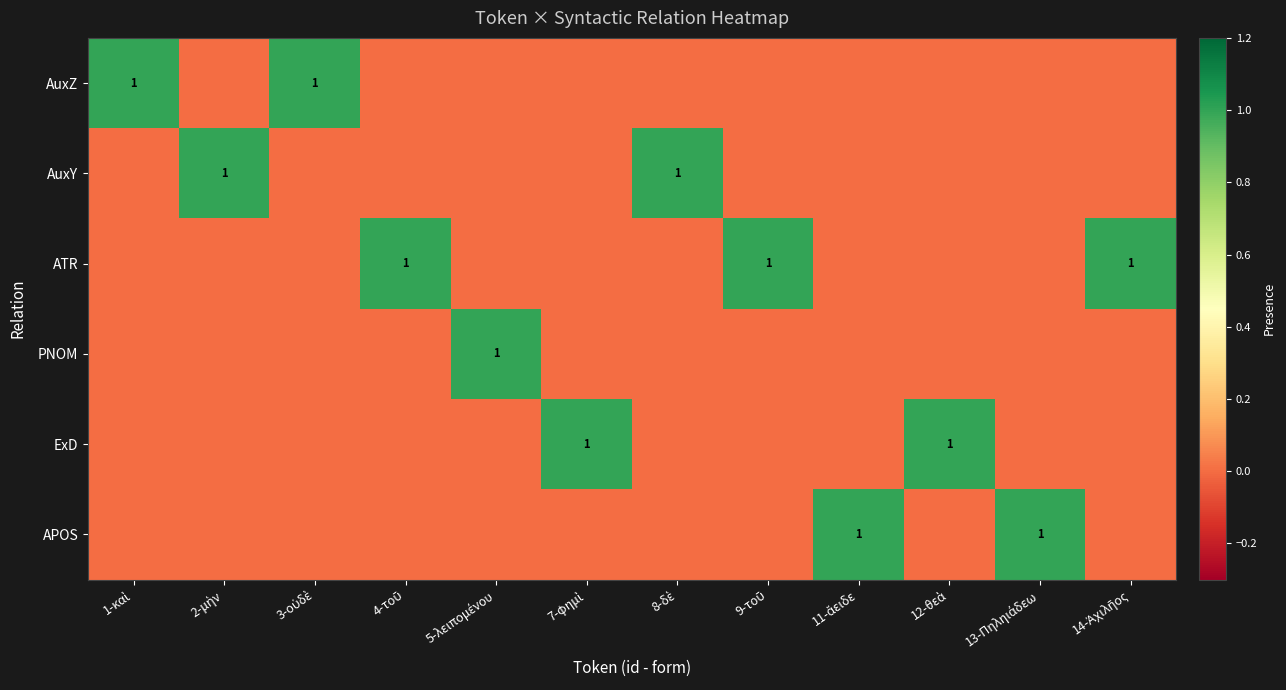

What is the maximum value for ATR?

1